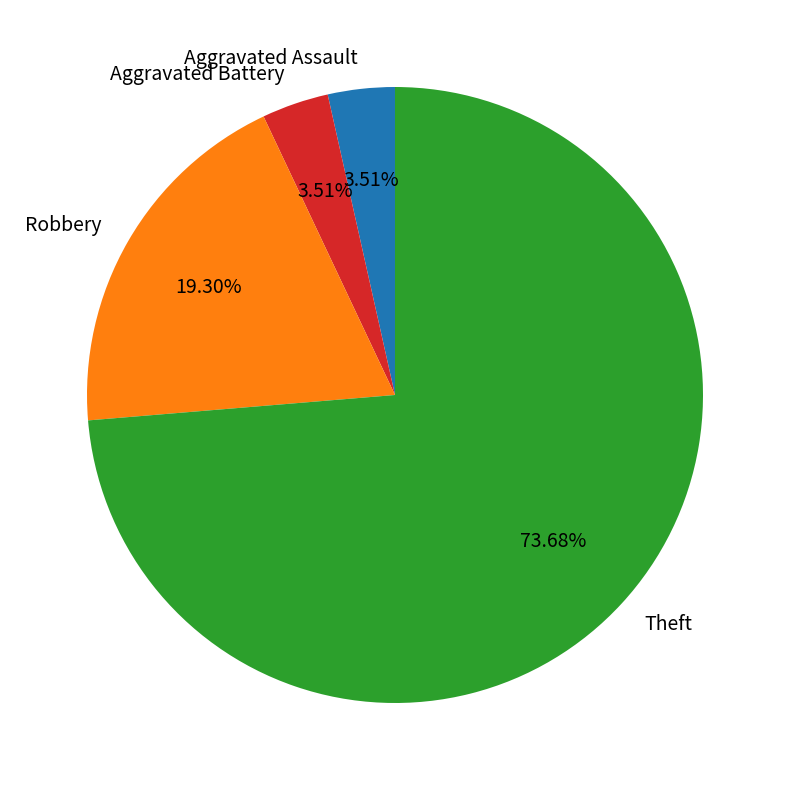

To the nearest percent, what is the difference between the largest and smallest slice percentages?

70%